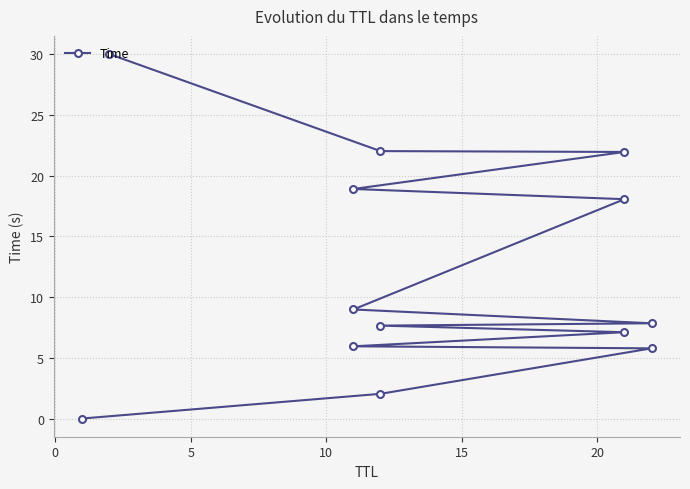

What is the change in value from 5 to 15?

+1.3